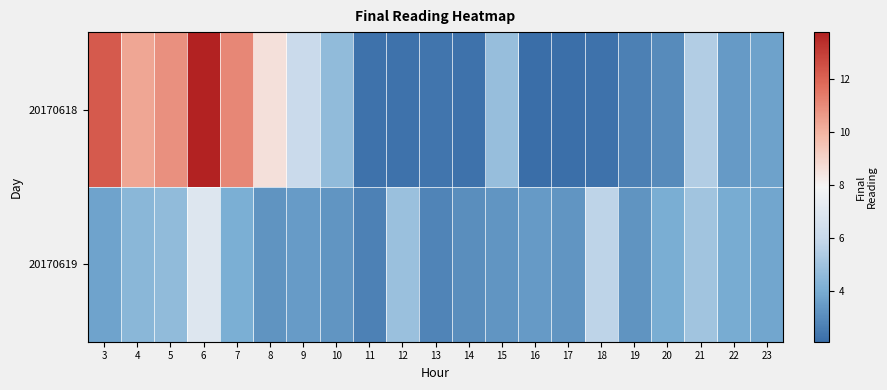

At how many categories does at least one series exceed 12?

2